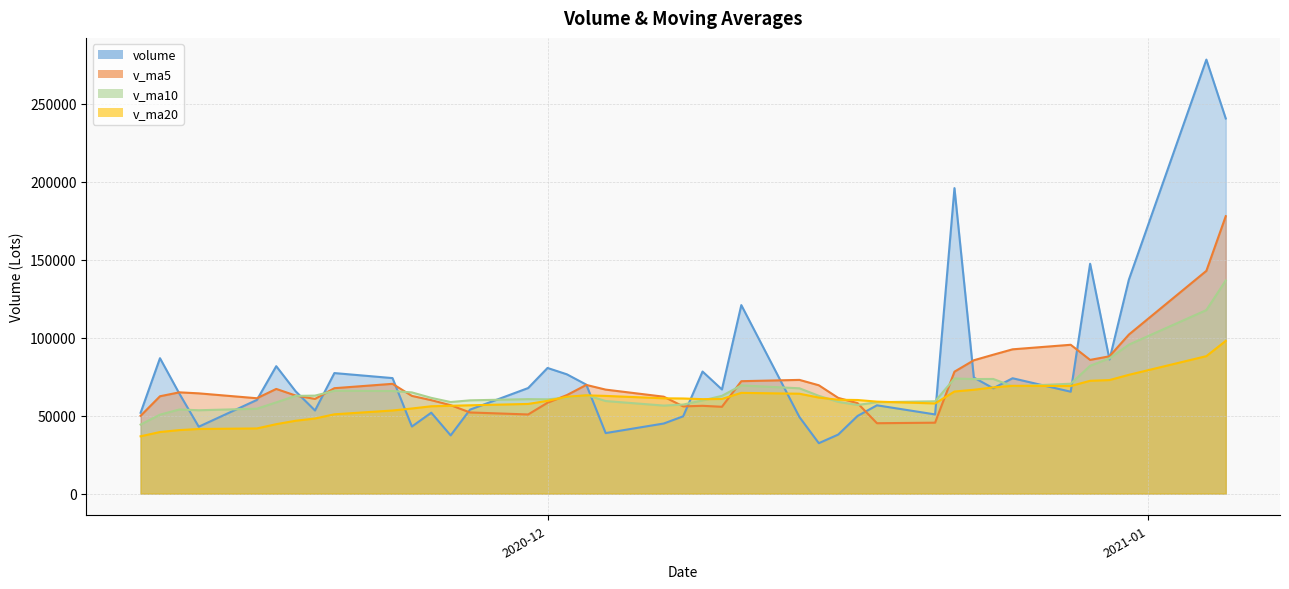

What is the total value across all series at 2020-11-12?

223565.1